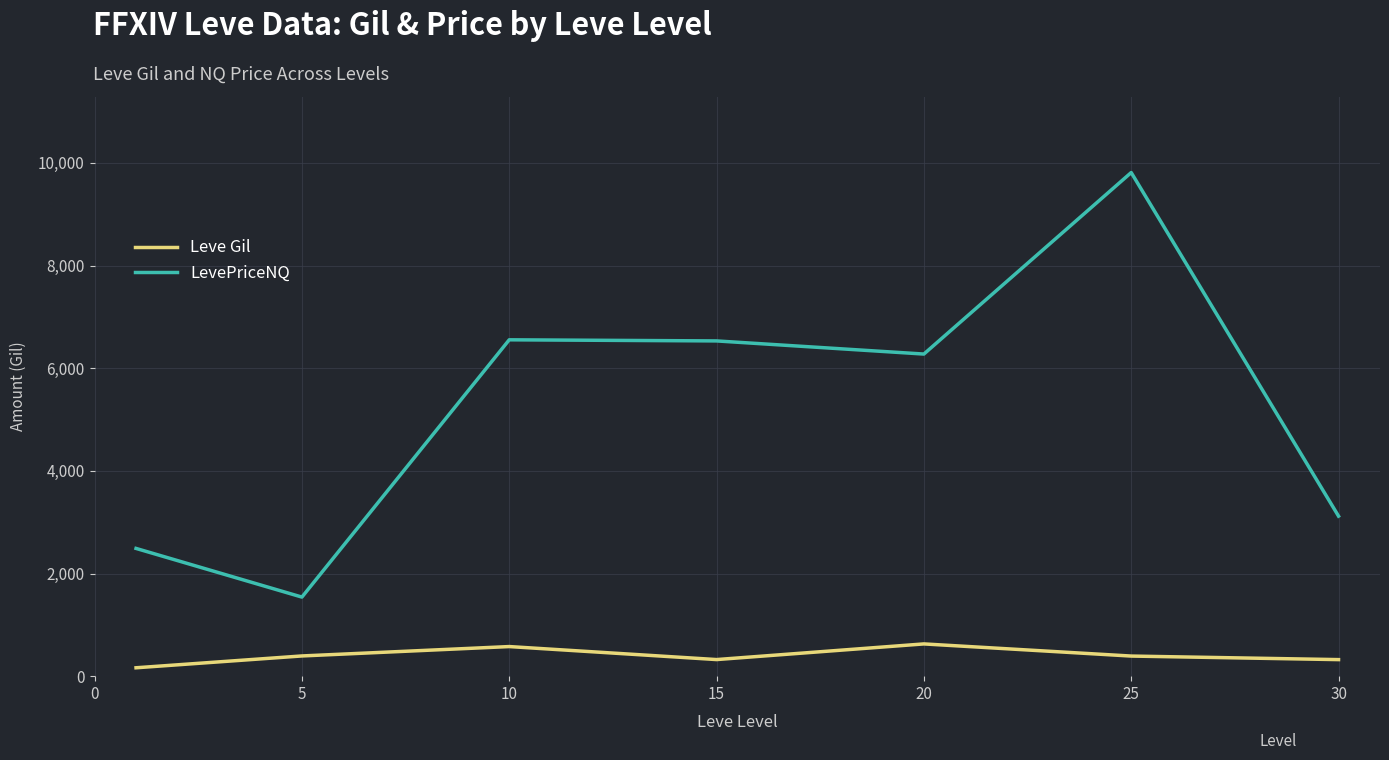

What is the maximum value shown in the chart?

9811.3